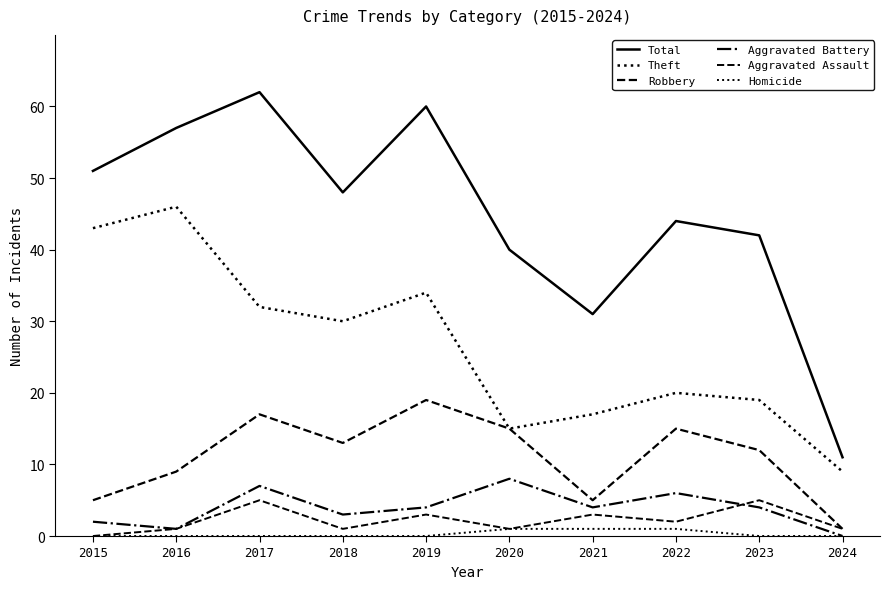

How many lines are shown in the chart?

6